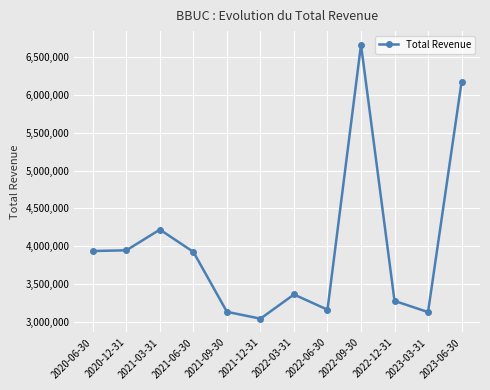

At which category does the data reach its first local peak?

2021-03-31